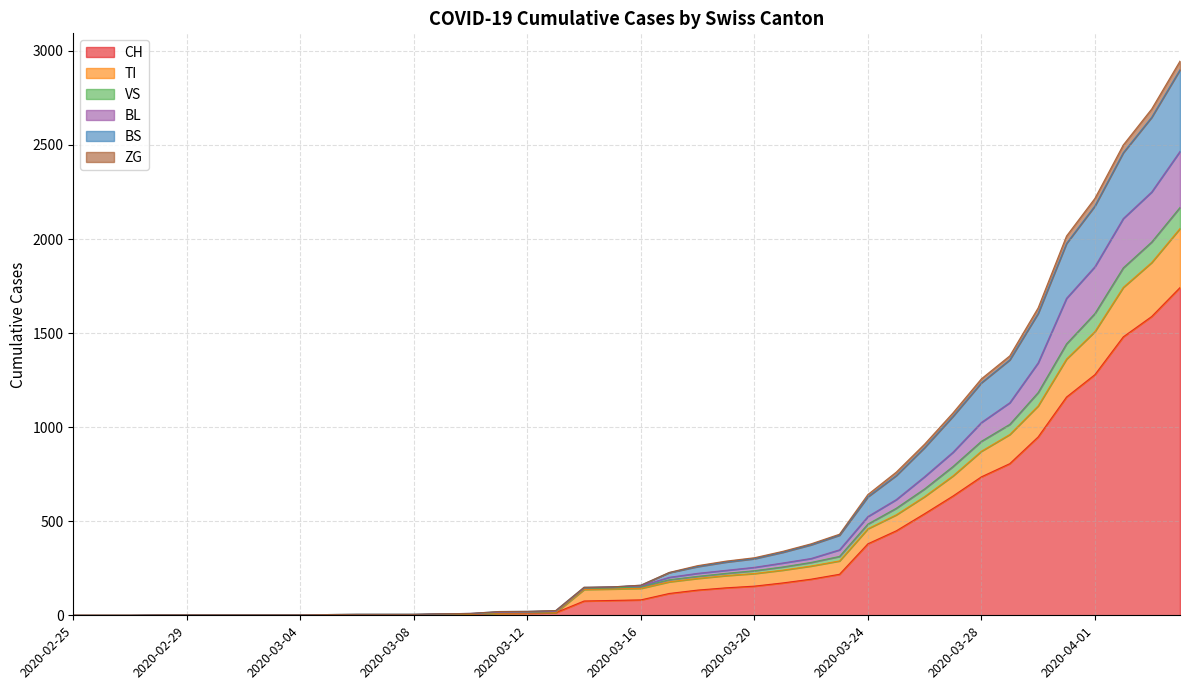

Which label corresponds to the largest value in the chart?

2020-04-04